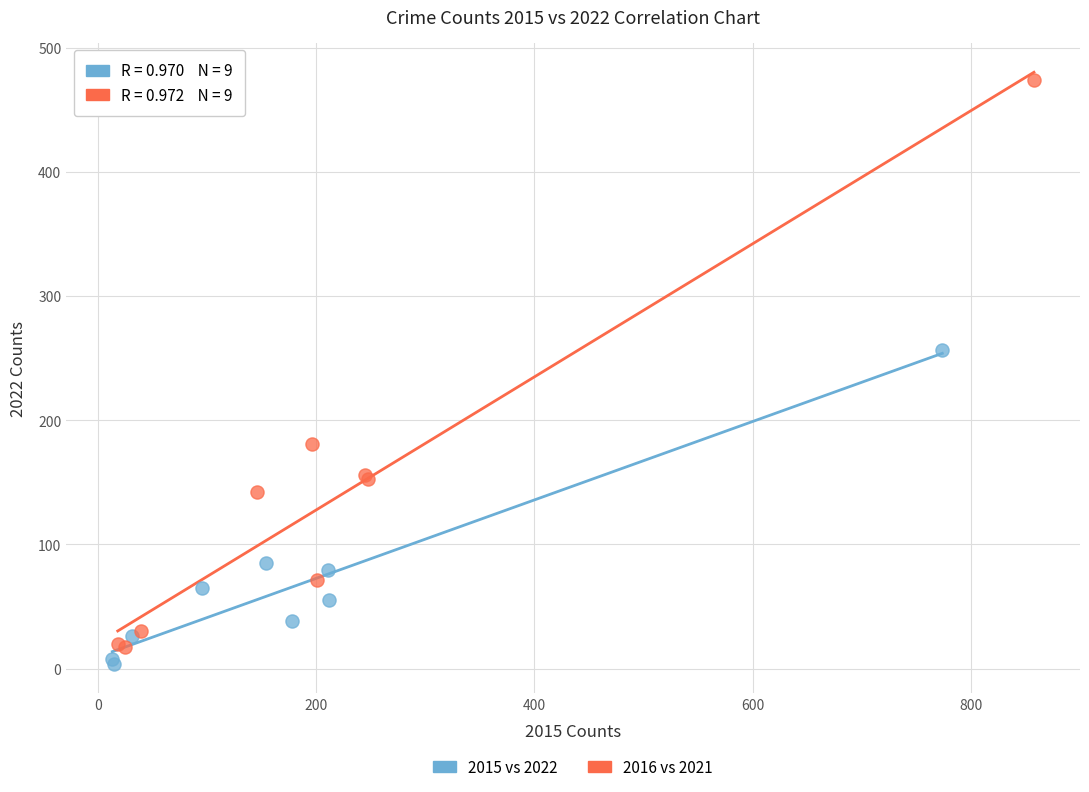

Which series has the widest spread of Y values?

2016 vs 2021